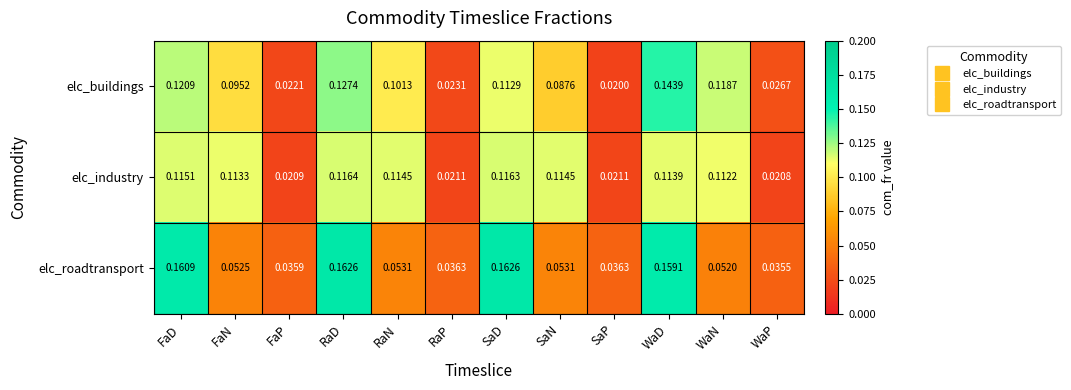

Which series has the largest total across all categories?

elc_industry